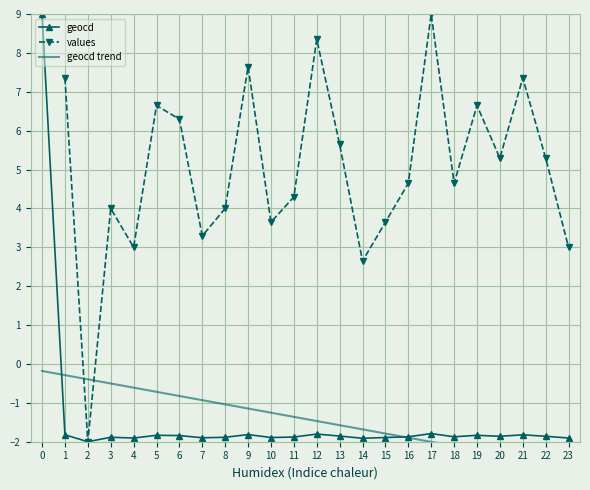

What is the value of the geocd point at the 11th from the left?

-1.9